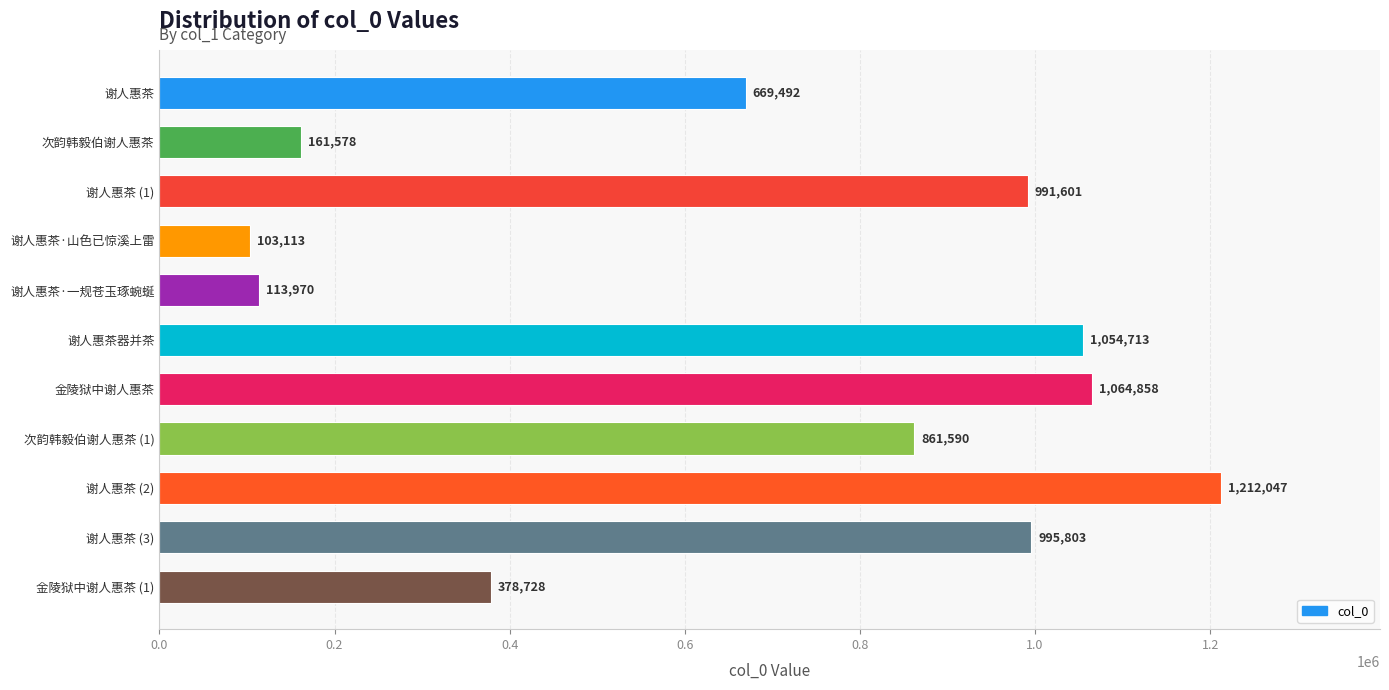

Reading top to bottom, what are all the values shown in this chart?

谢人惠茶=669492	次韵韩毅伯谢人惠茶=161578	谢人惠茶 (1)=991601	谢人惠茶·山色已惊溪上雷=103113	谢人惠茶·一规苍玉琢蜿蜒=113970	谢人惠茶器并茶=1054713	金陵狱中谢人惠茶=1064858	次韵韩毅伯谢人惠茶 (1)=861590	谢人惠茶 (2)=1212047	谢人惠茶 (3)=995803	金陵狱中谢人惠茶 (1)=378728